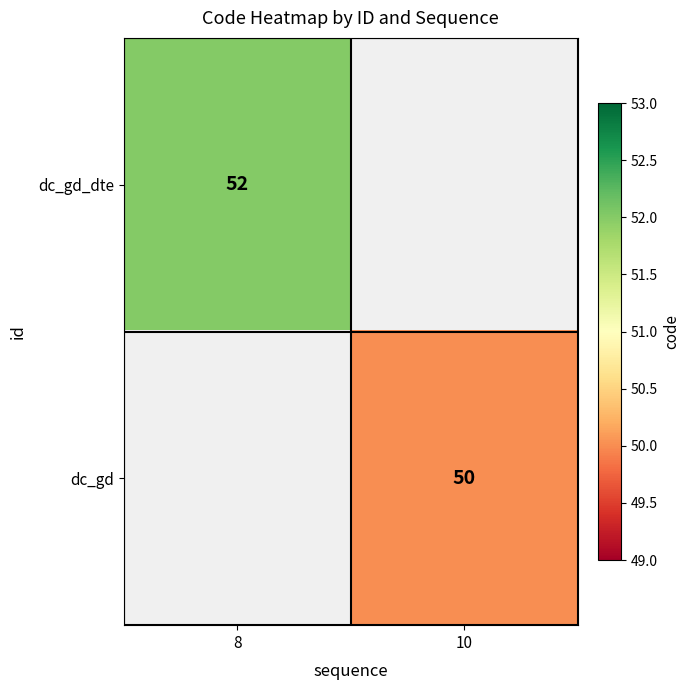

Is it true that dc_gd equals 67 at 10?

False